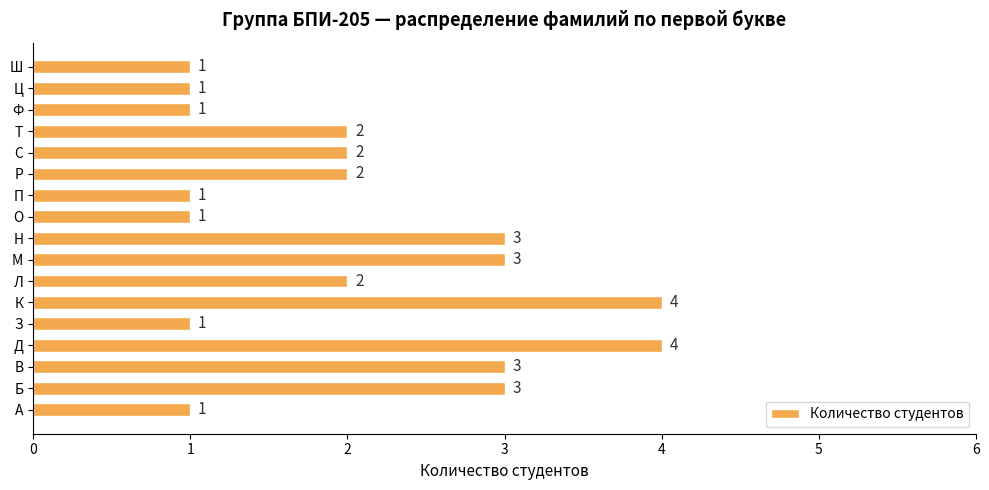

Read the value at К.

4